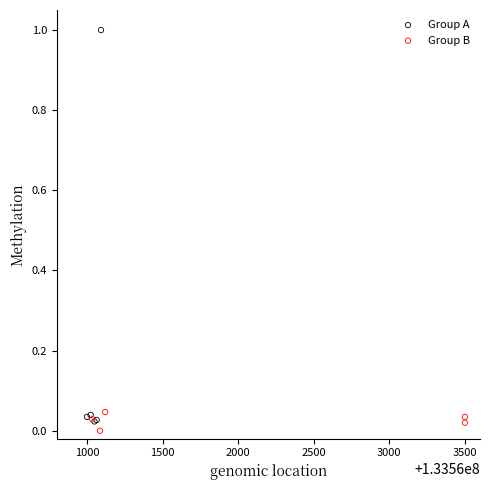

Which series has the widest spread of Y values?

Group A